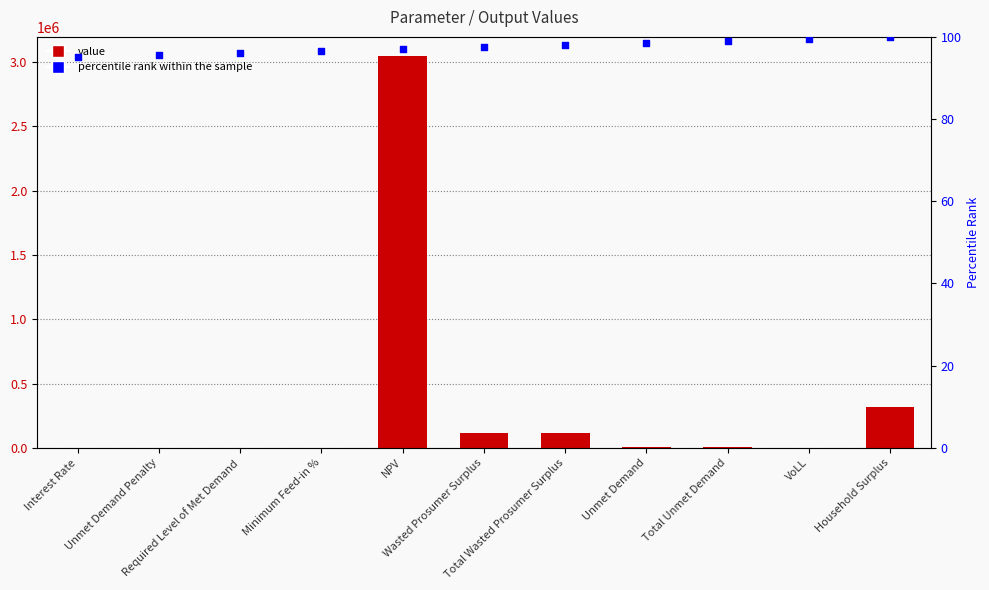

Which series has the largest total across all categories?

Value